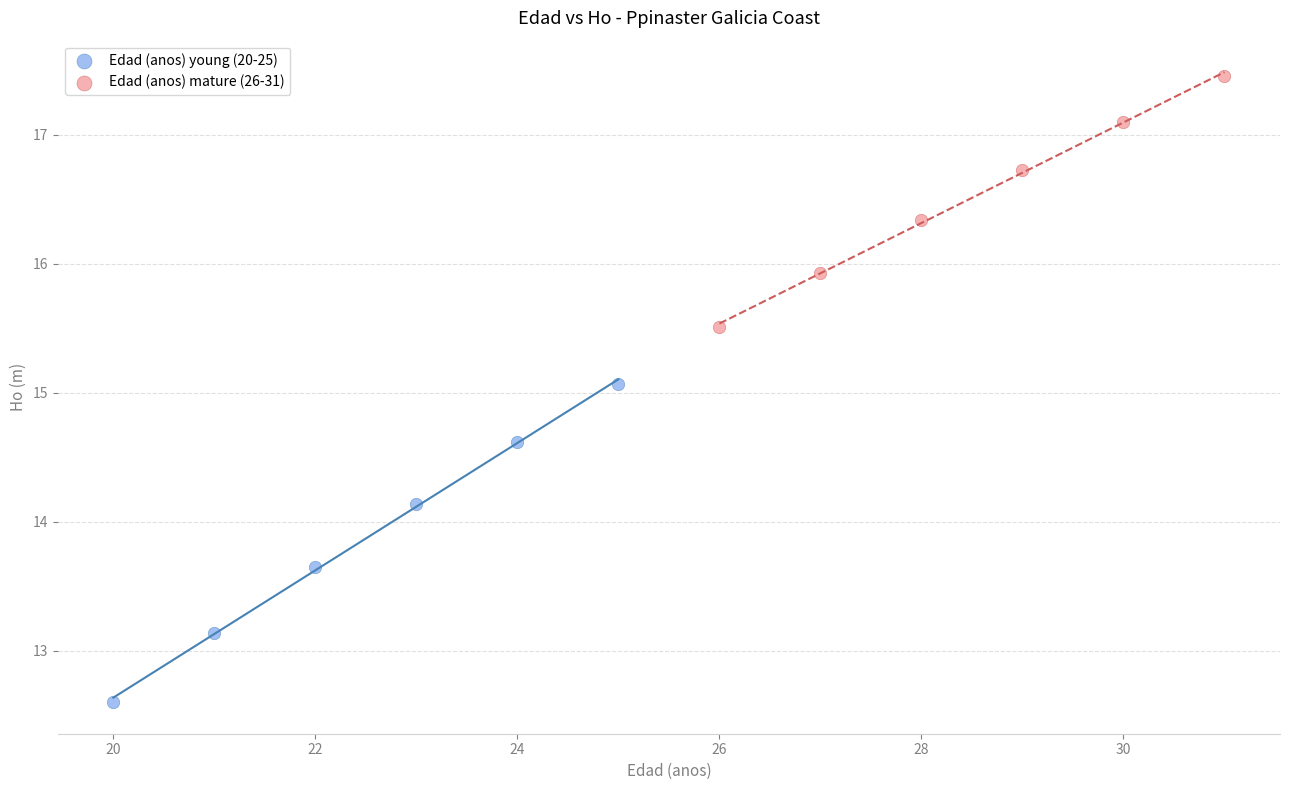

Which series has the largest Y range (max minus min)?

Edad (anos) young (20-25)